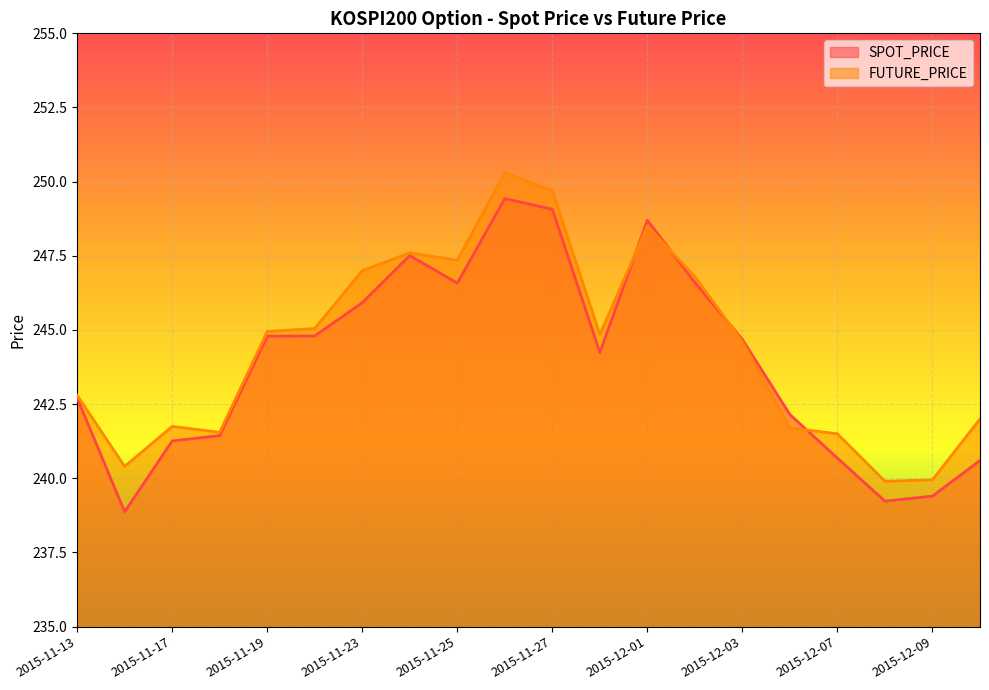

What is the difference between the maximum and minimum values in the FUTURE_PRICE series?

10.4